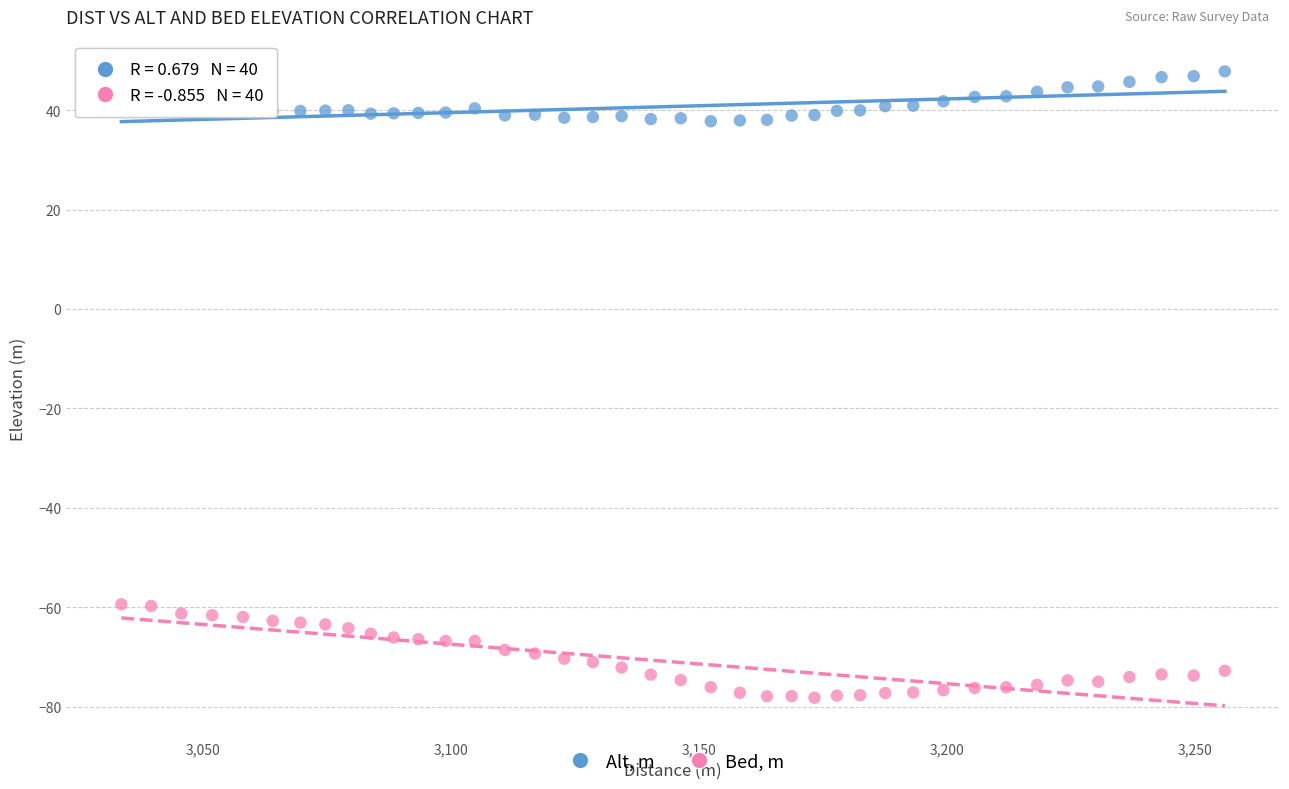

Which series contains the lowest Y value?

Bed, m